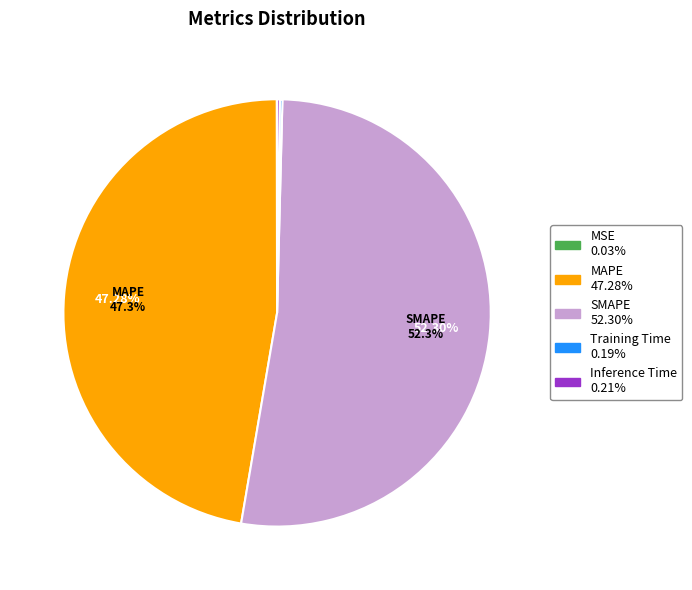

Is there any slice that represents more than half of the pie?

Yes